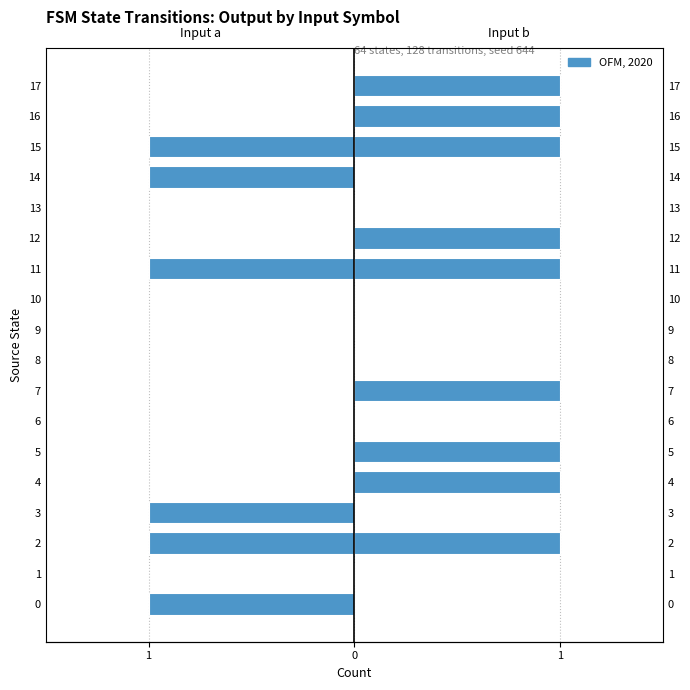

How many bars are there in each group?

2